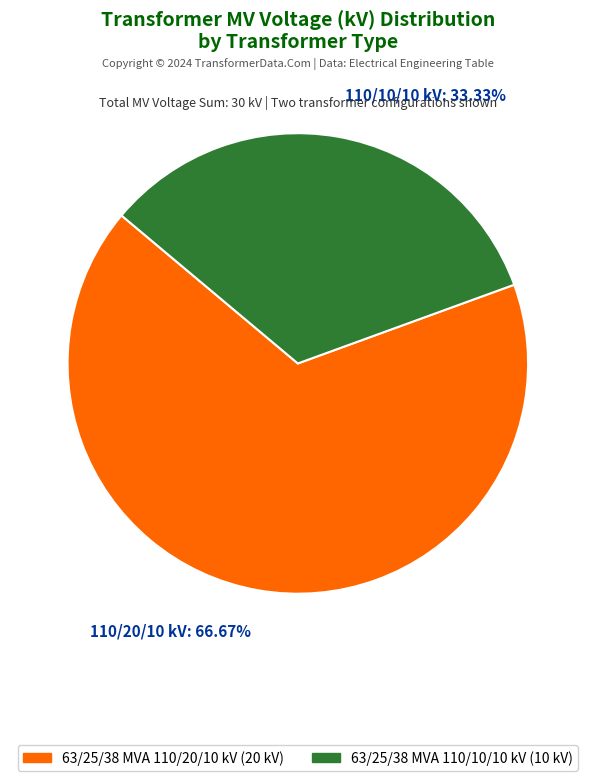

Rank the categories by value from highest to lowest.

110/20/10 kV: 66.67%, 110/10/10 kV: 33.33%